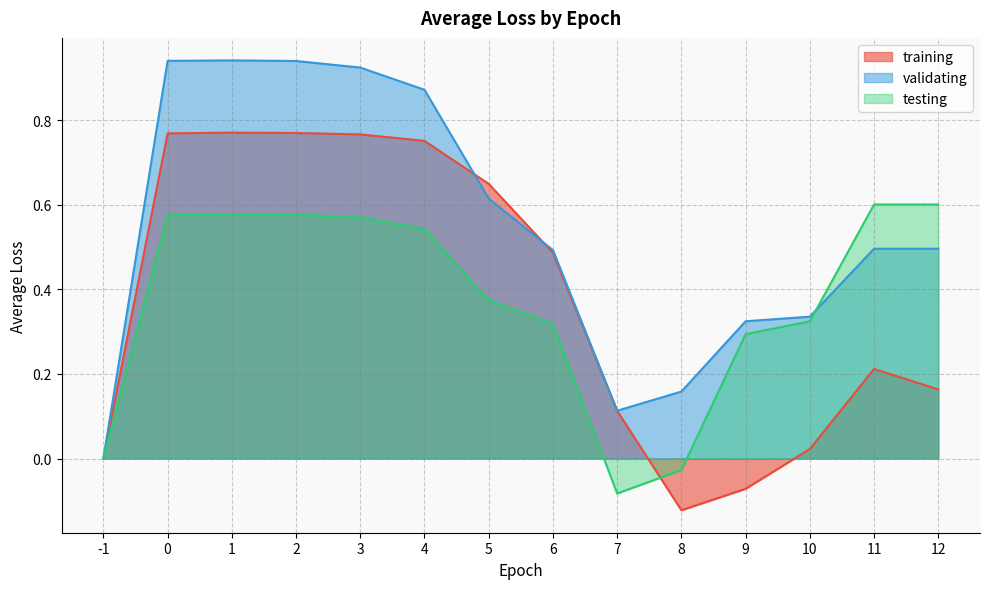

How many lines are shown in the chart?

3